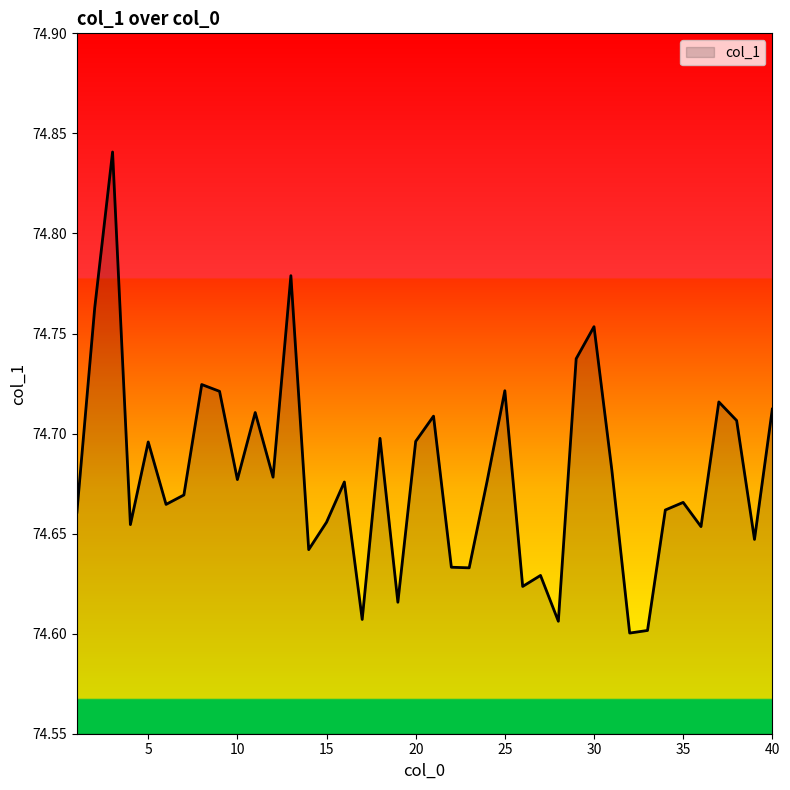

How many lines are shown in the chart?

1